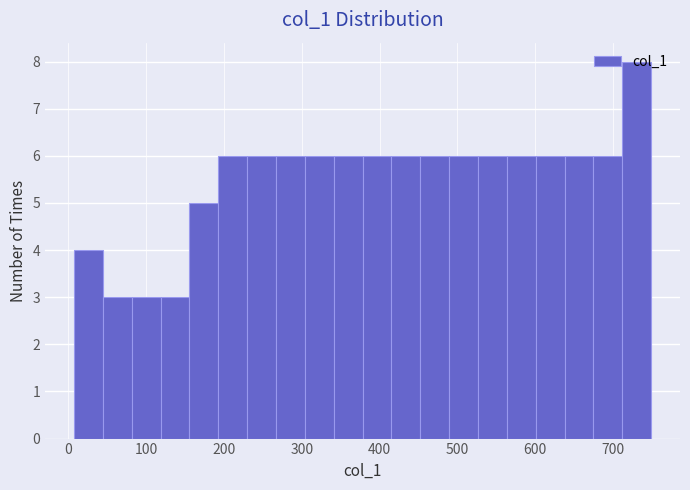

Around what value on the x-axis is the tallest bar? Give the approximate position of its centre, as read against the axis.

730